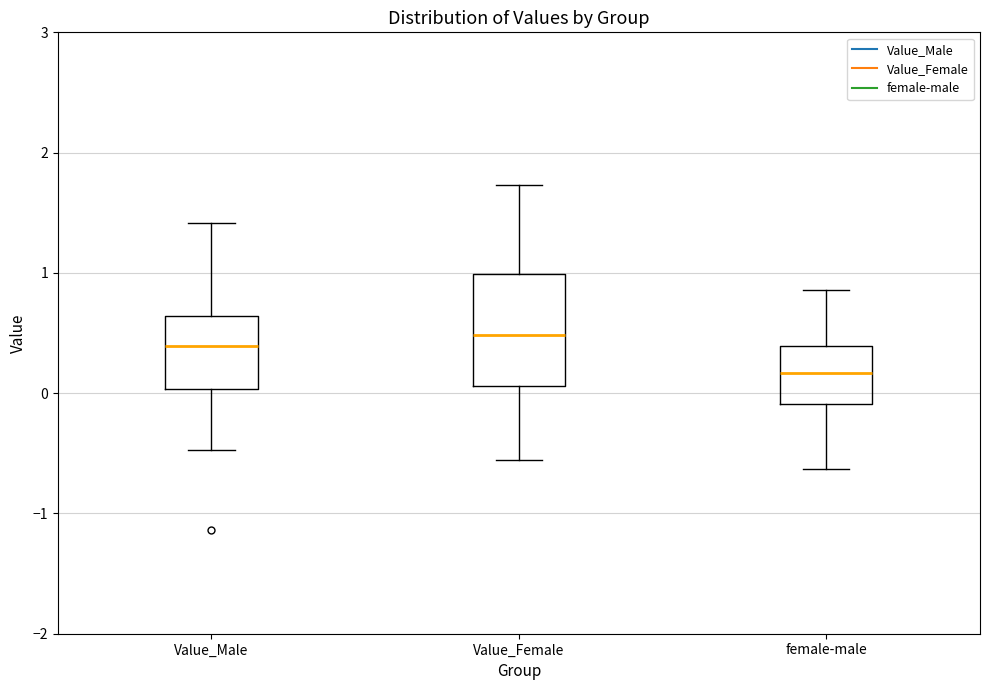

Reading left to right, read every box against the y-axis: the position of its median line, the range the box covers, and the ends of its whiskers. The values are not printed on the chart, so give them approximately, as read against the axis.

Value_Male: median 0.4, box 0.0 to 0.6, whiskers -0.5 to 1.4
Value_Female: median 0.5, box 0.1 to 1.0, whiskers -0.6 to 1.7
female-male: median 0.2, box -0.1 to 0.4, whiskers -0.6 to 0.9